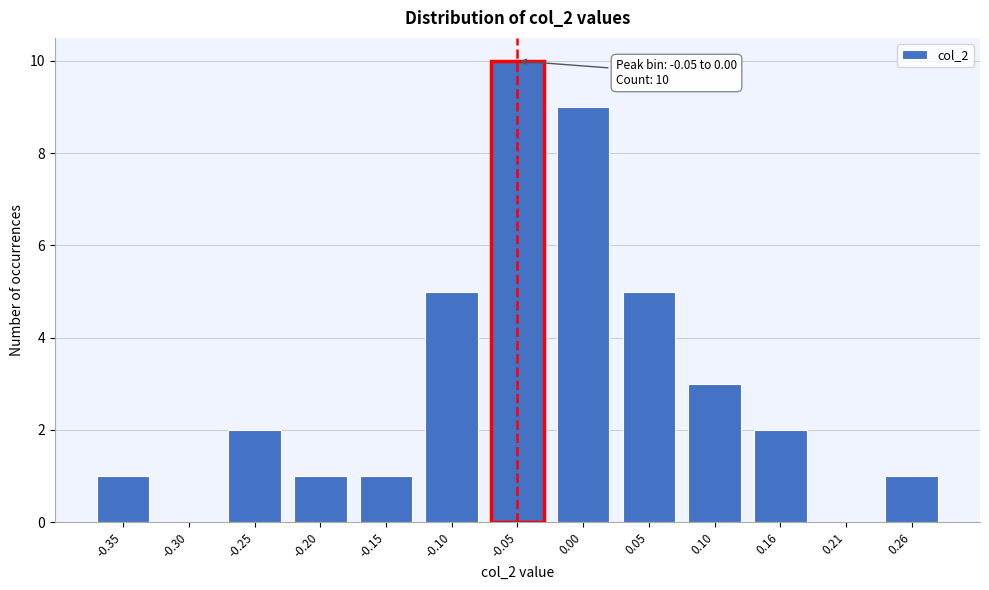

Reading left to right, list all the values displayed in this chart.

-0.35=1	-0.30=0	-0.25=2	-0.20=1	-0.15=1	-0.10=5	-0.05=10	0.00=9	0.05=5	0.10=3	0.16=2	0.21=0	0.26=1